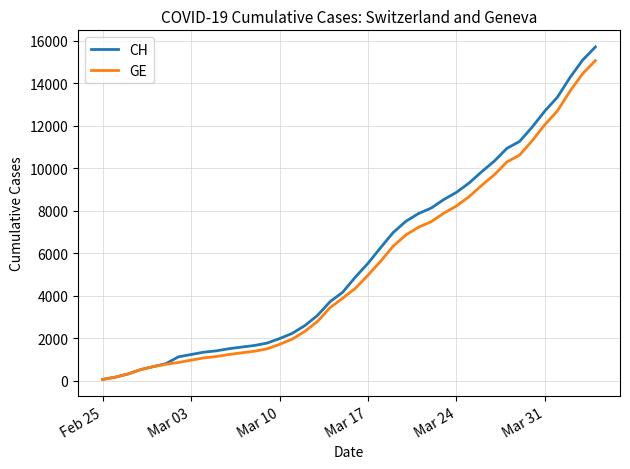

What is the maximum value shown in the chart?

15719